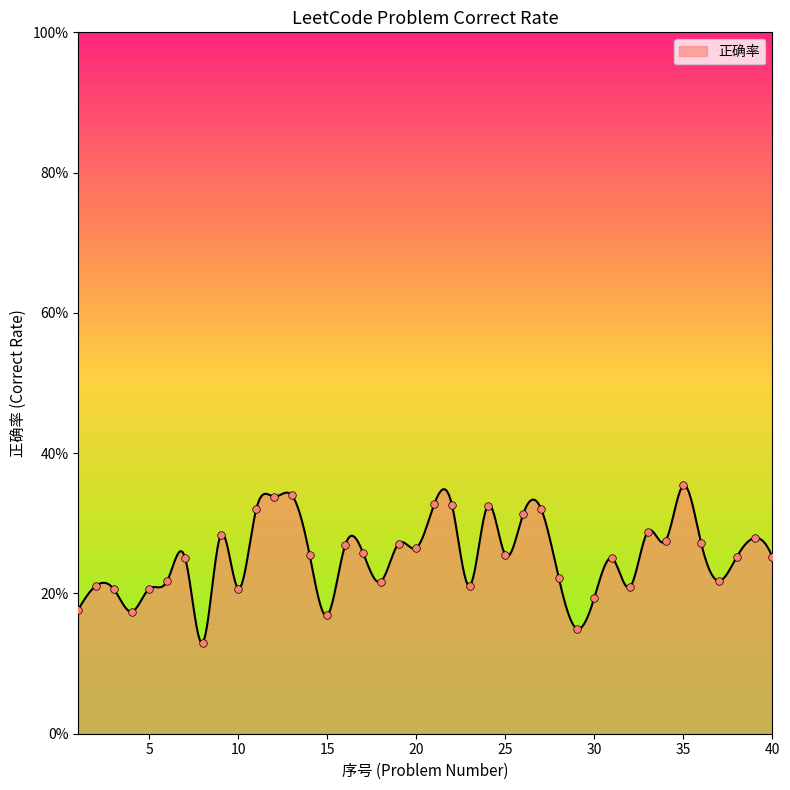

Between 33 and 26, which is larger?

26